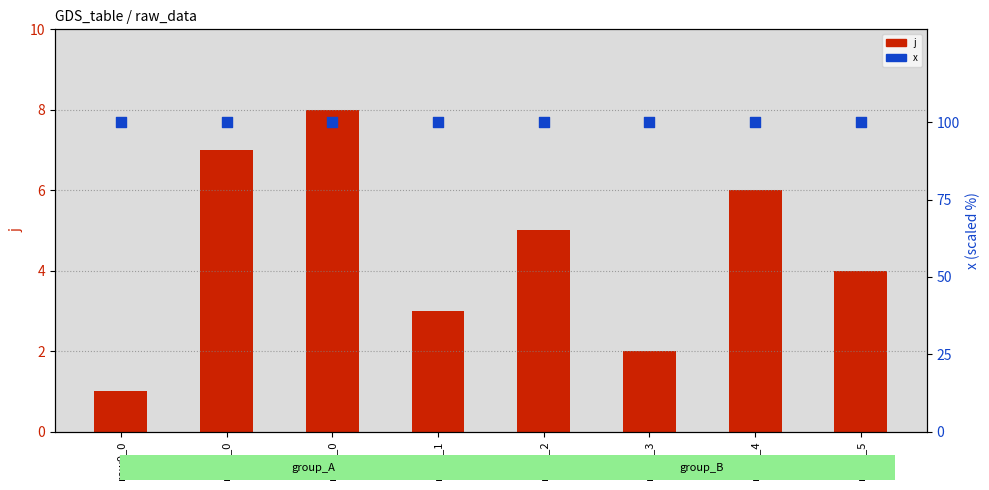

At how many categories does at least one series exceed 33?

8